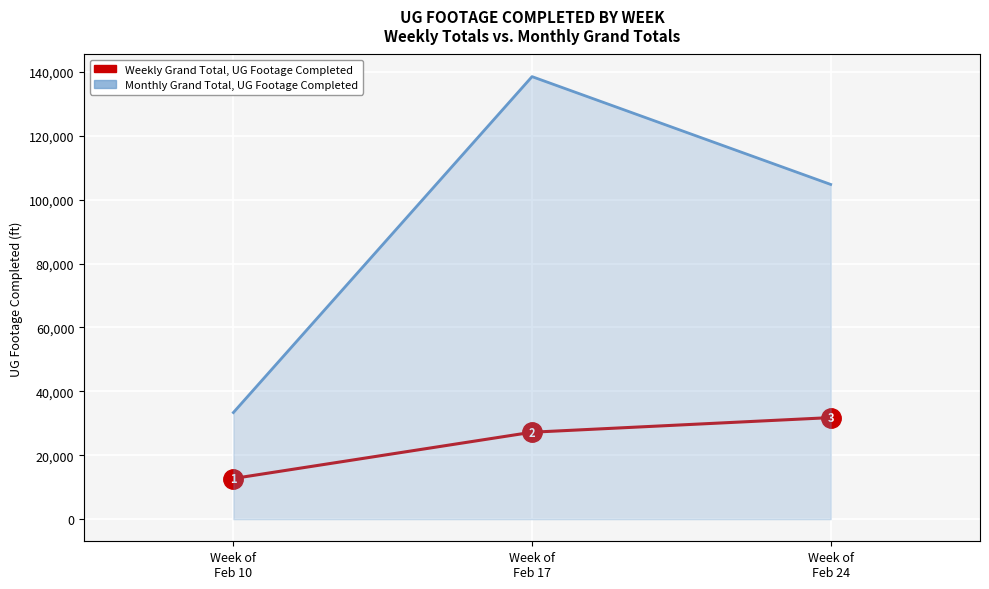

What position from the right is Week of
Feb 24?

1